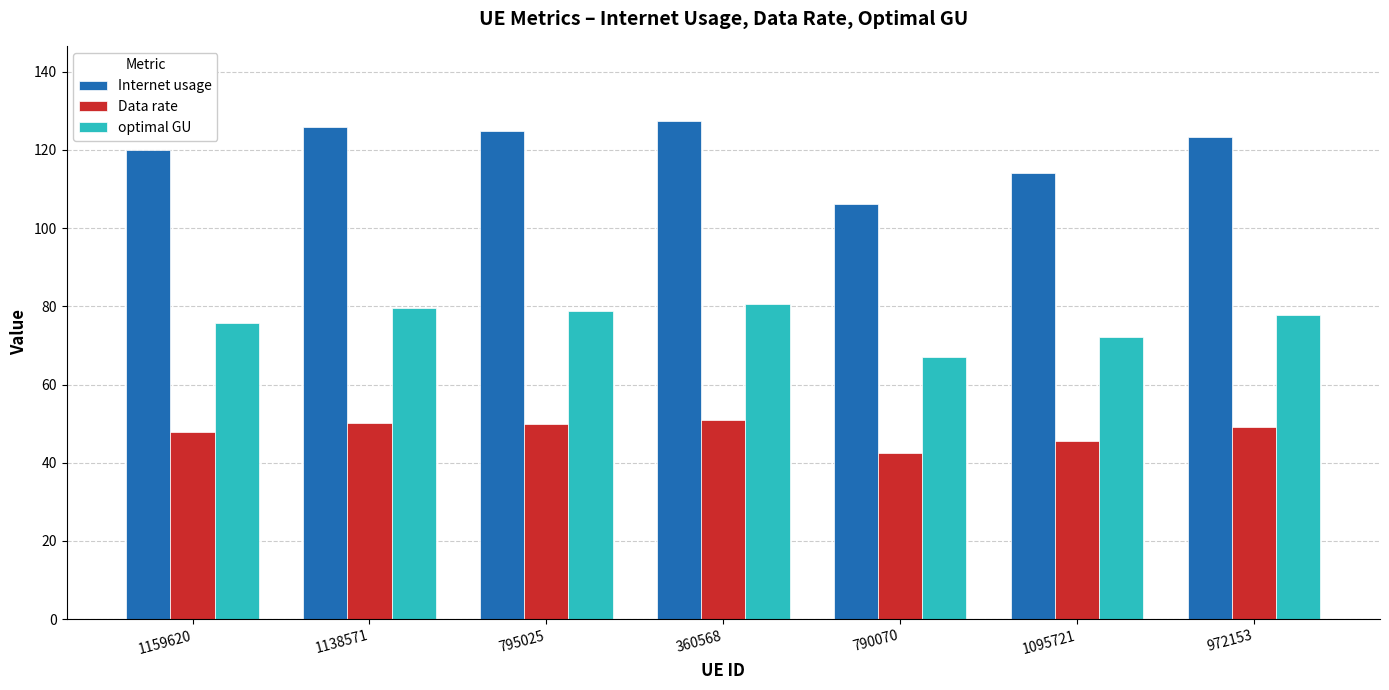

What is the label of the 2nd bar from the left?

1138571